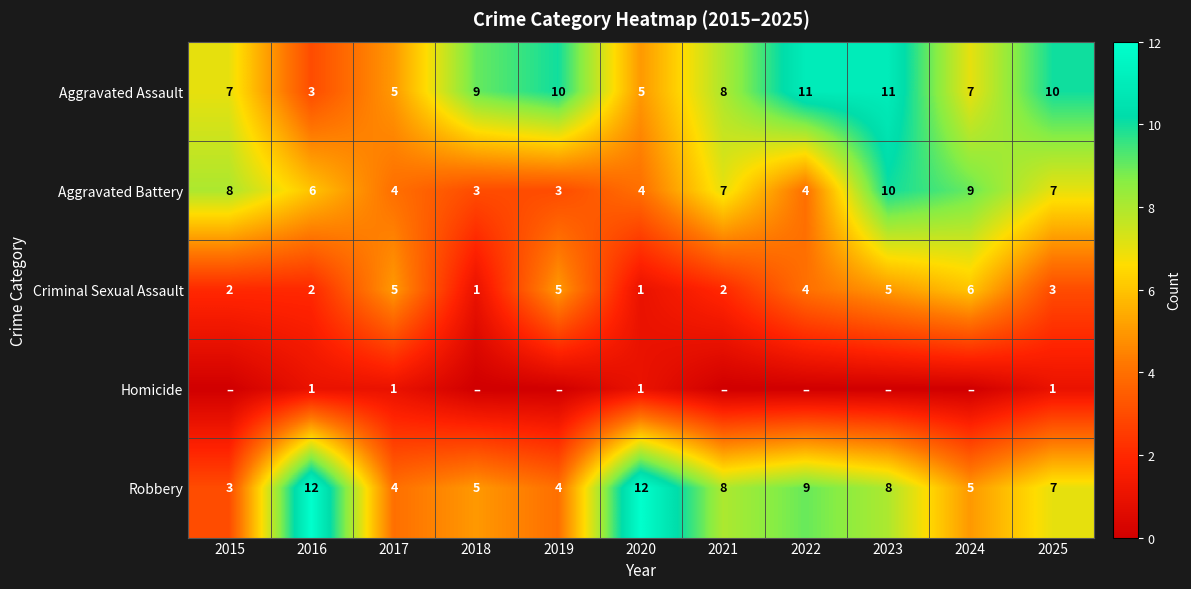

Is the value of Criminal Sexual Assault at 2015 greater than the value of Aggravated Battery at 2021?

No